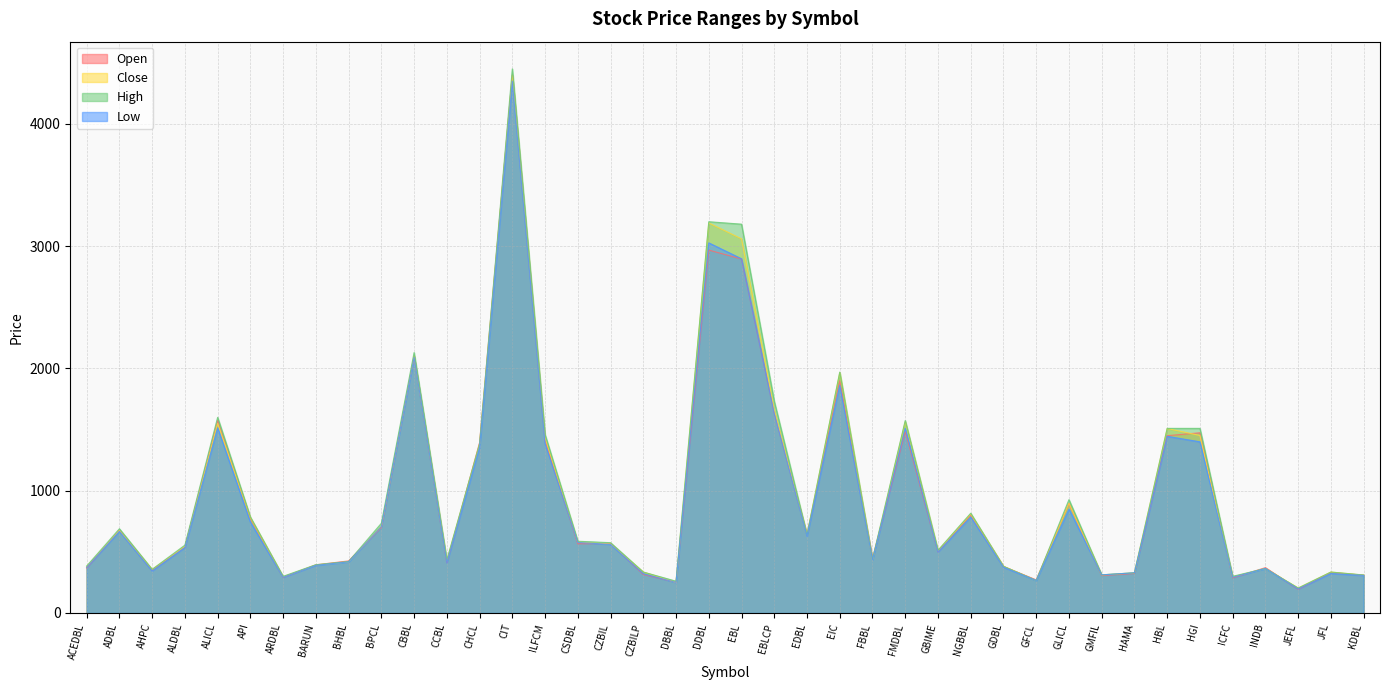

At how many categories does at least one series exceed 2205?

3